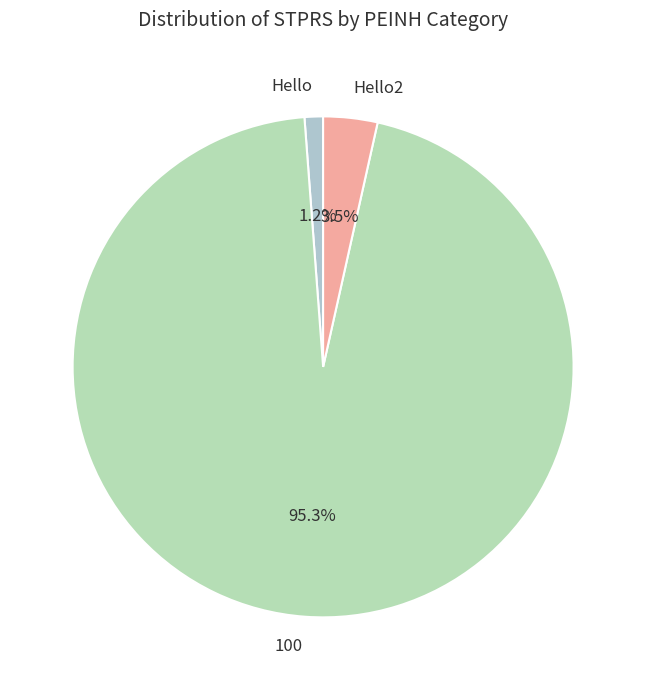

Does Hello2 represent more than half of the total?

No